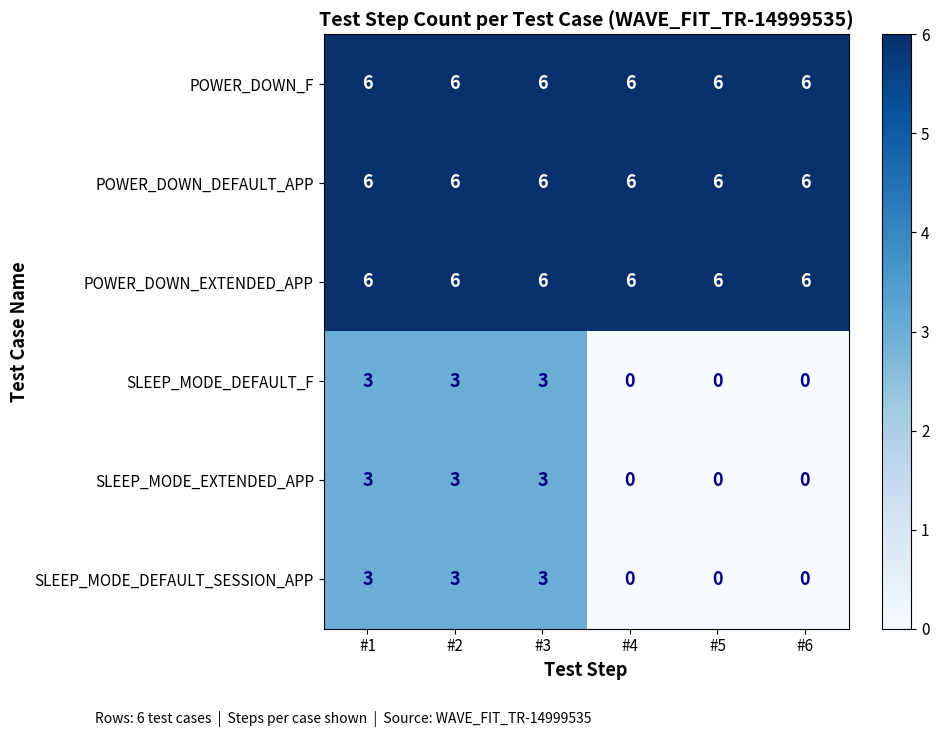

Count the number of categories in the chart.

6